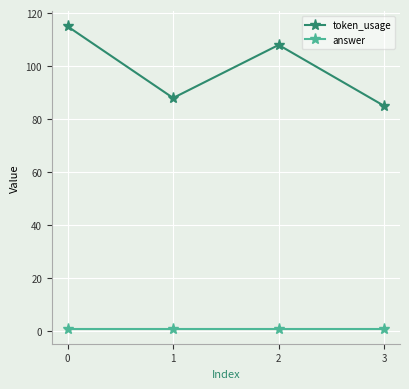

What is the maximum value shown in the chart?

115